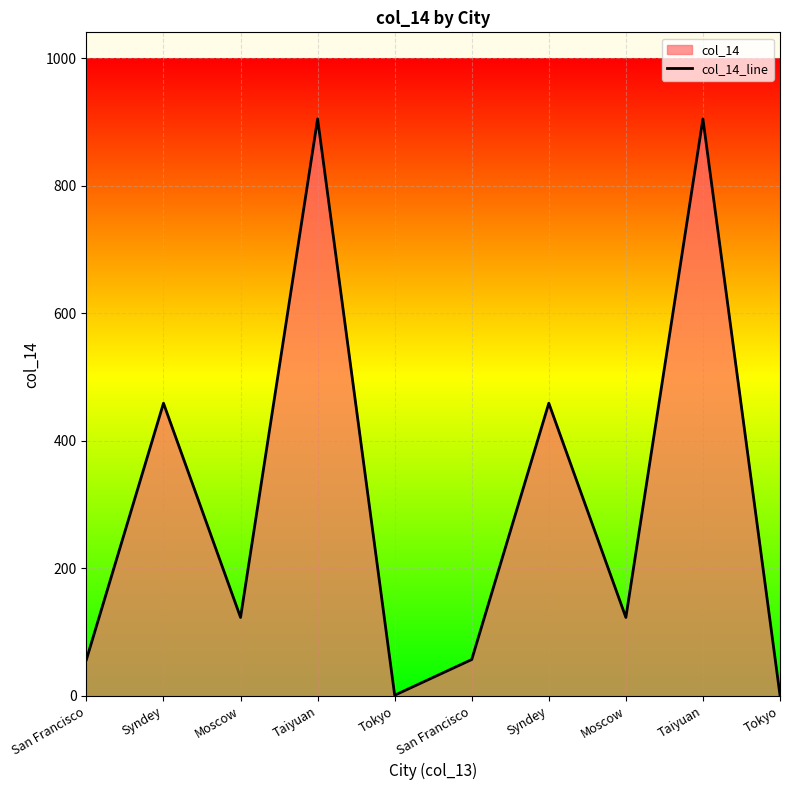

Approximately how many times larger is the value at Taiyuan compared to Syndey?

2.0